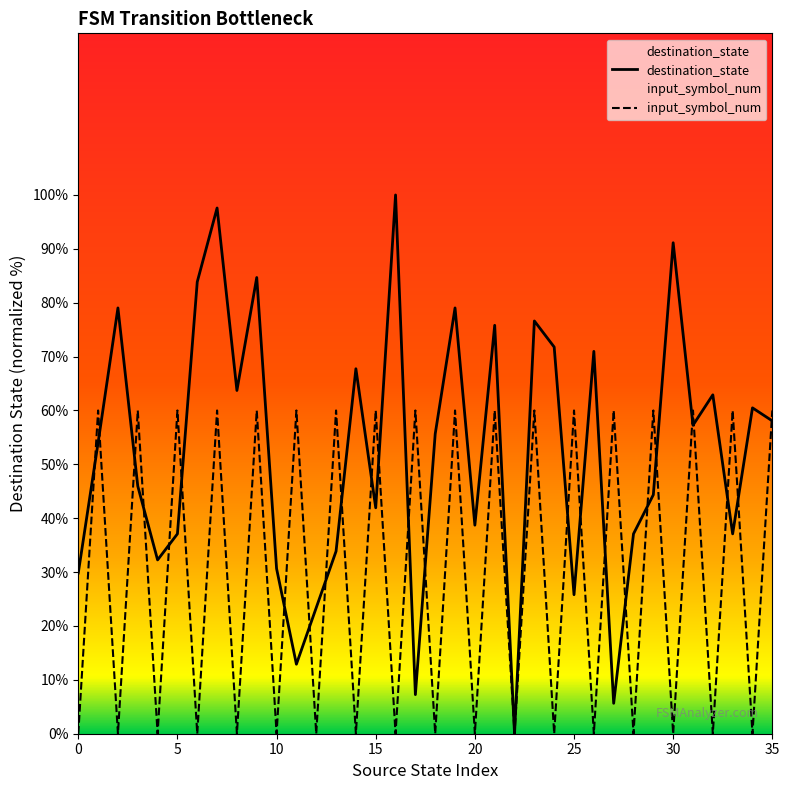

Which series has the largest total across all categories?

destination_state